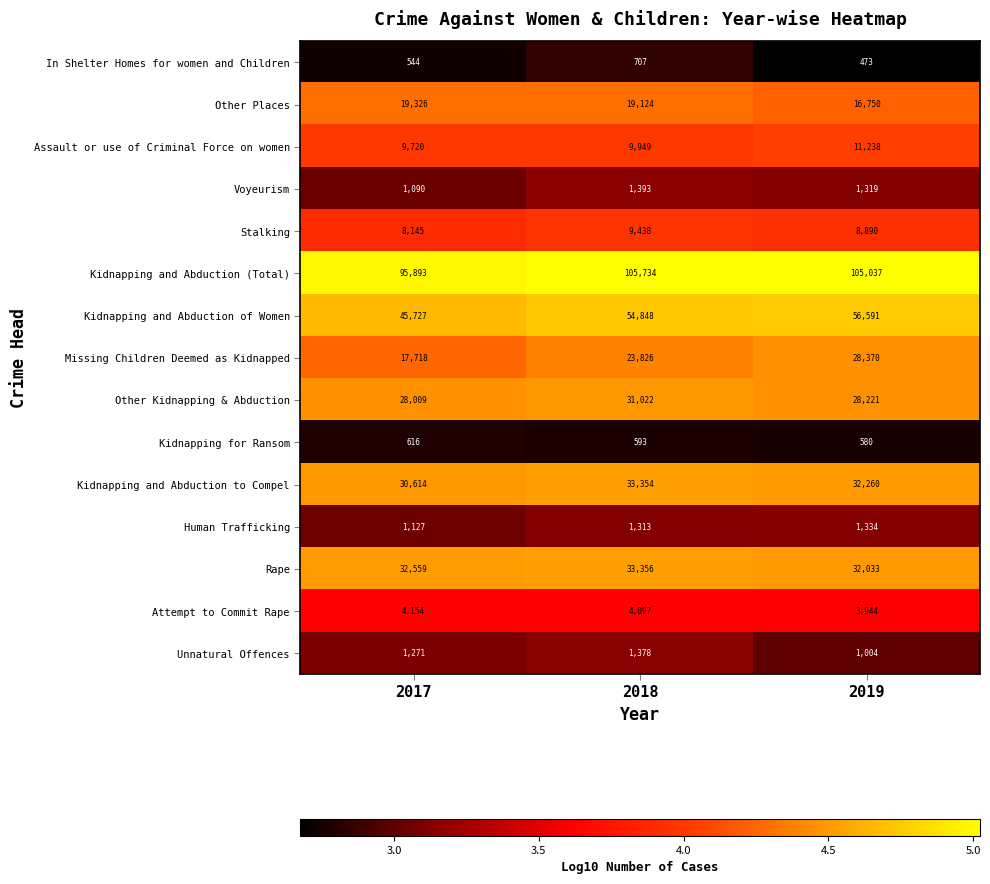

Is it true that Kidnapping for Ransom equals 580 at 2019?

True